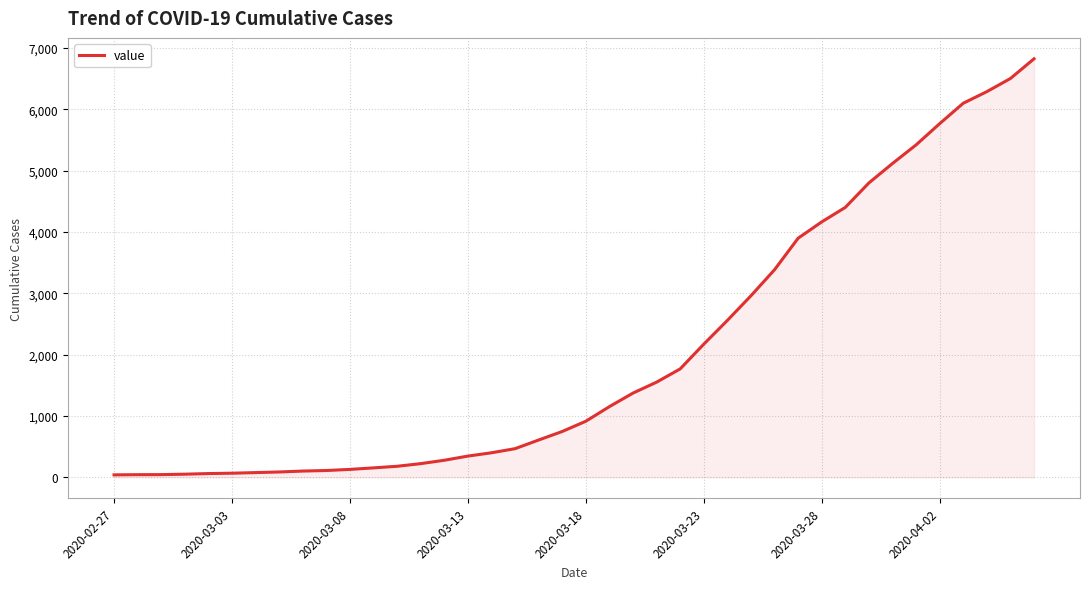

What is the average value?

2033